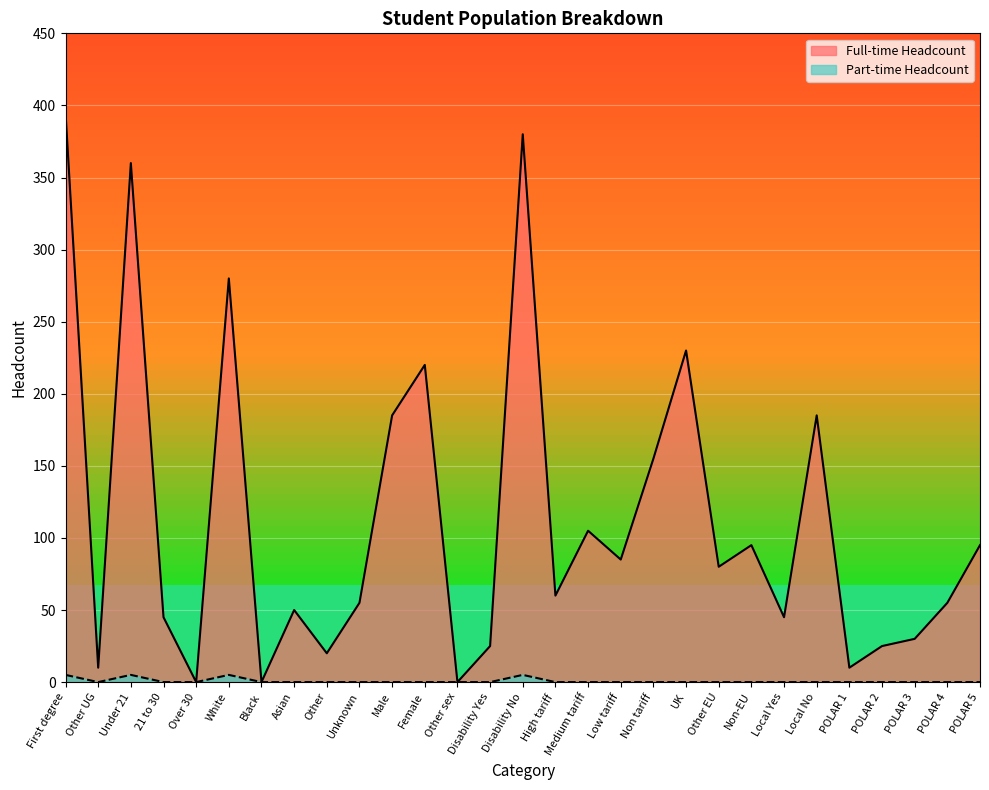

At which category is the sum across all series the highest?

First degree